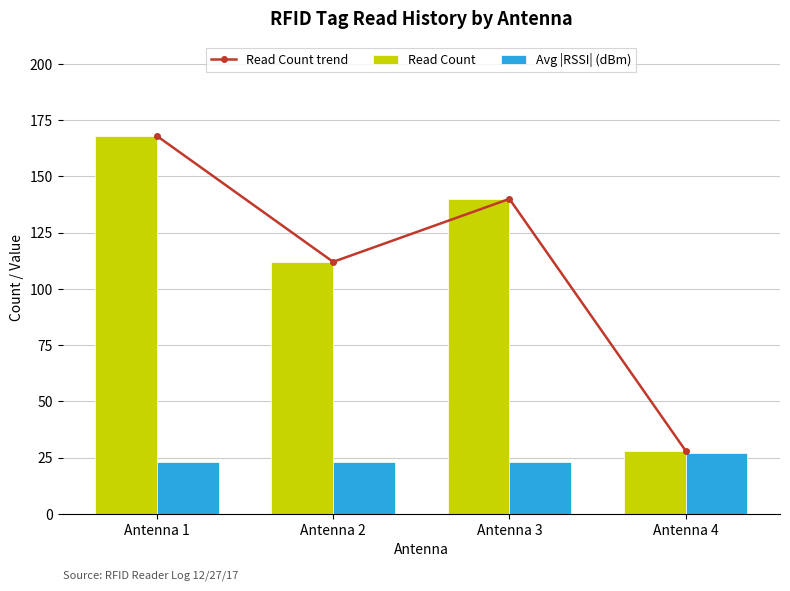

Which series has the largest total across all categories?

Read Count trend